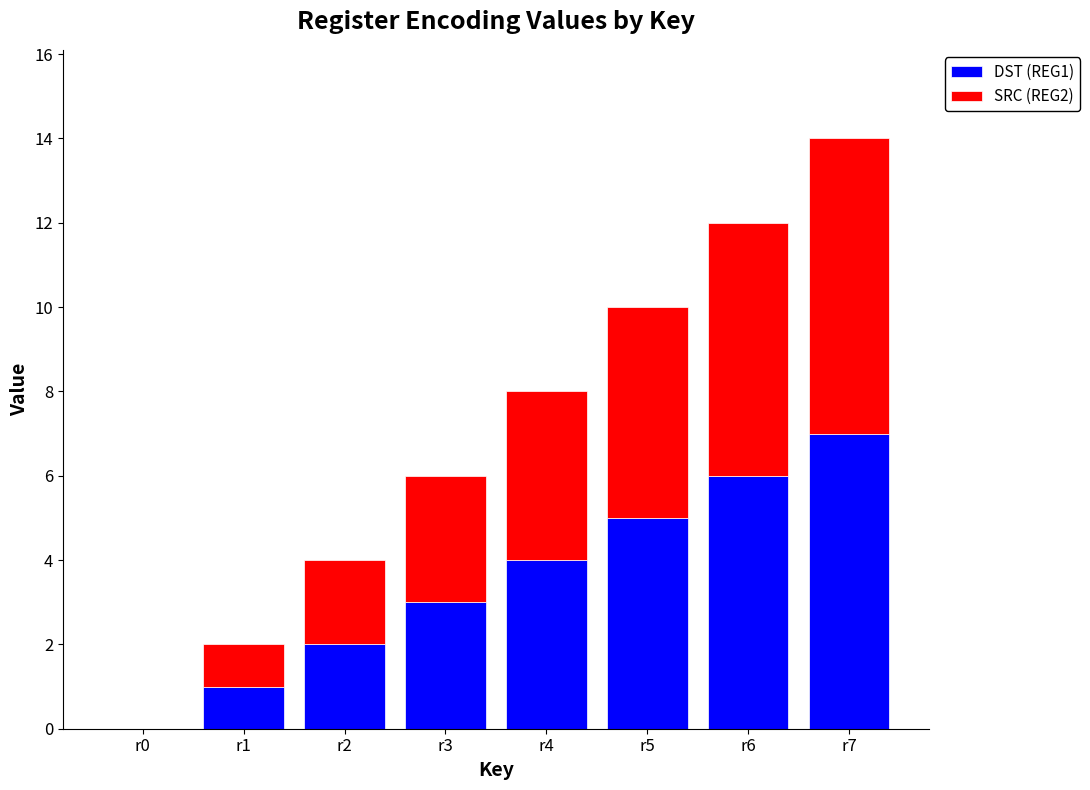

Which category has the highest value in the DST (REG1) series?

r7